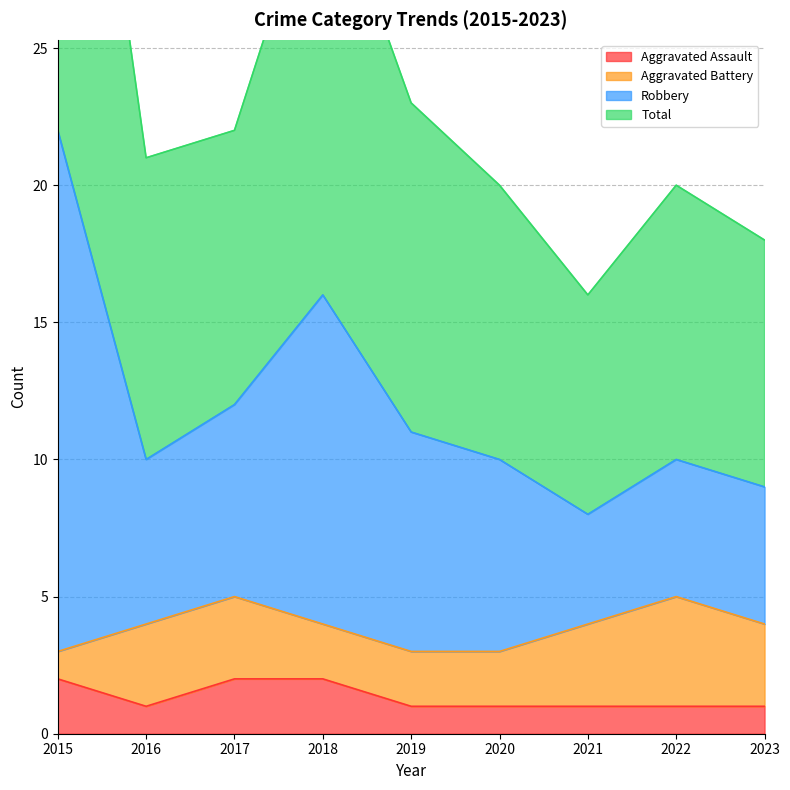

The value of Aggravated Assault at 2018 is 1. True or false?

False